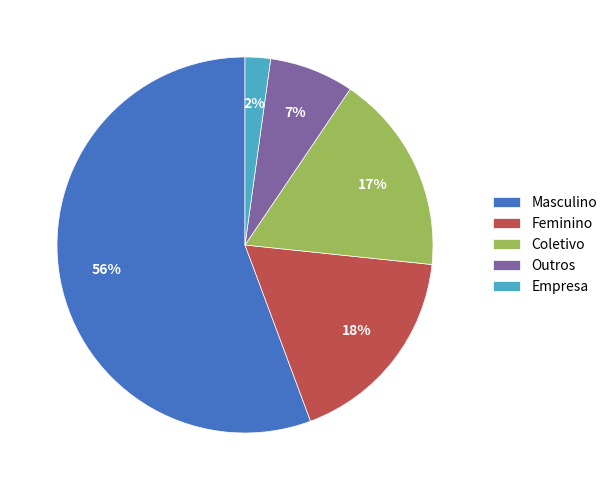

Count the number of slices in the pie.

5